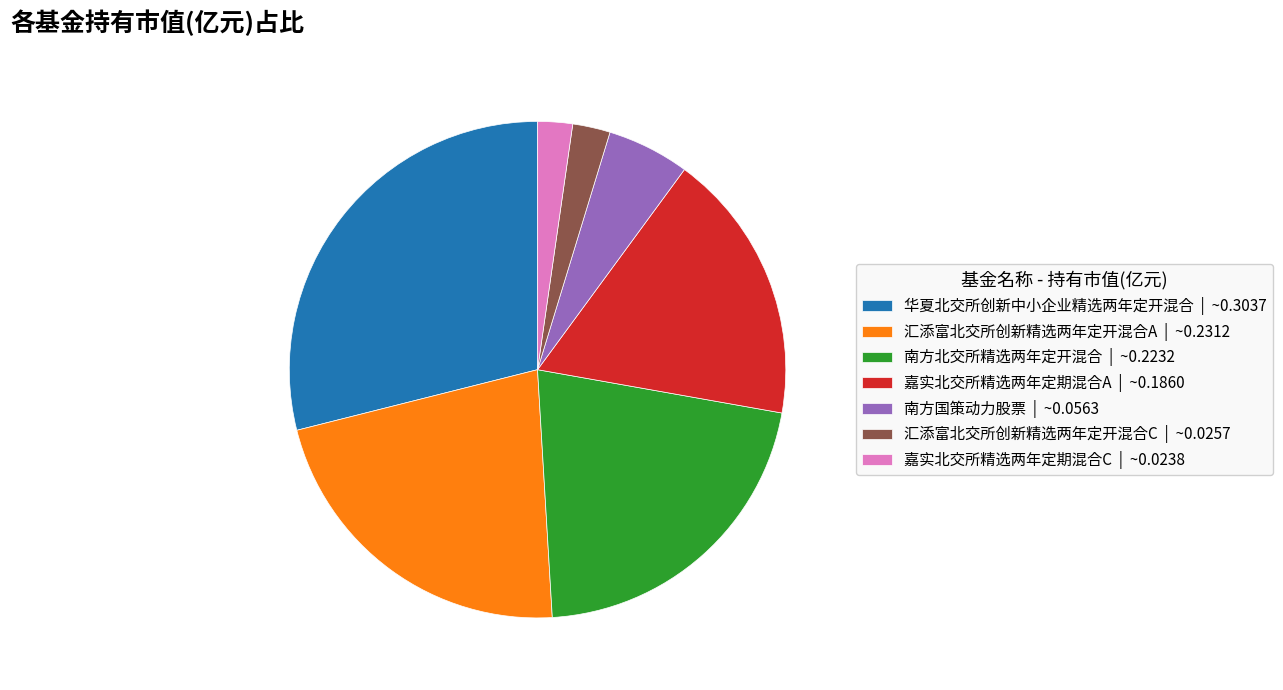

Combined, do 南方国策动力股票 | ~0.0563 and 华夏北交所创新中小企业精选两年定开混合 | ~0.3037 account for over 50%?

No